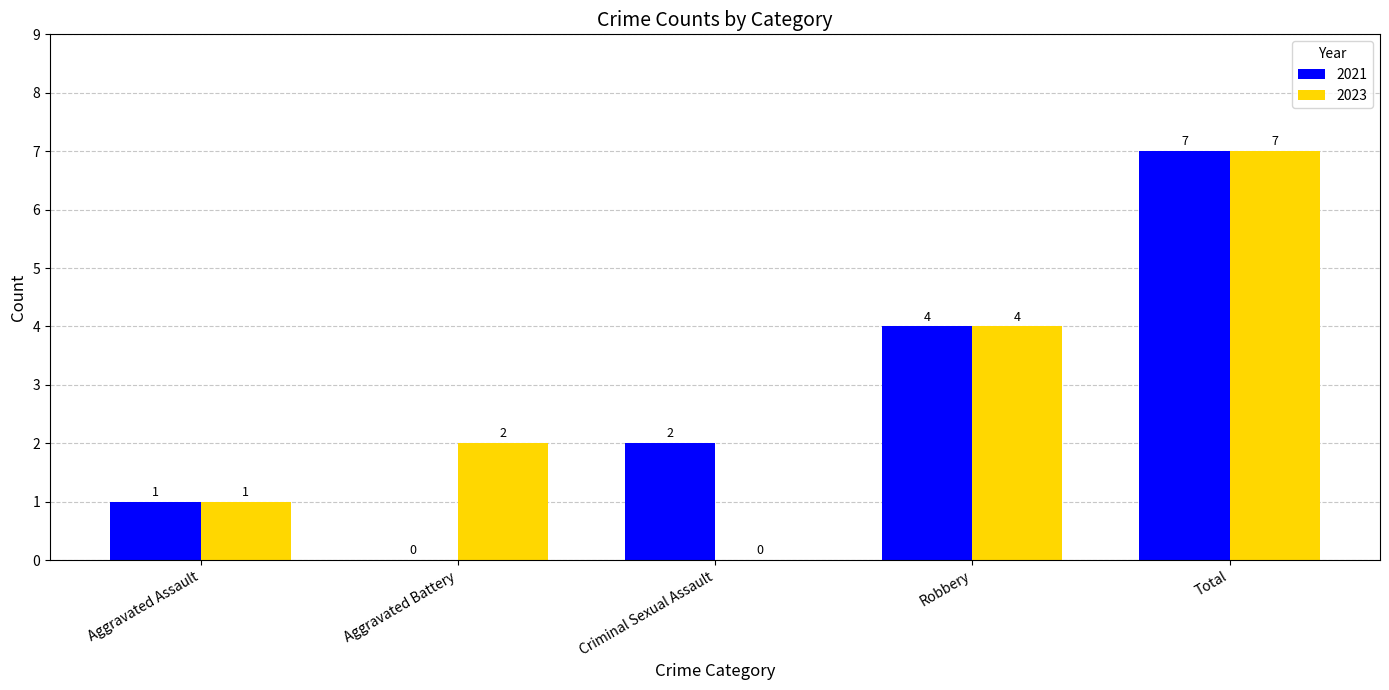

How many distinct data groups are displayed?

2